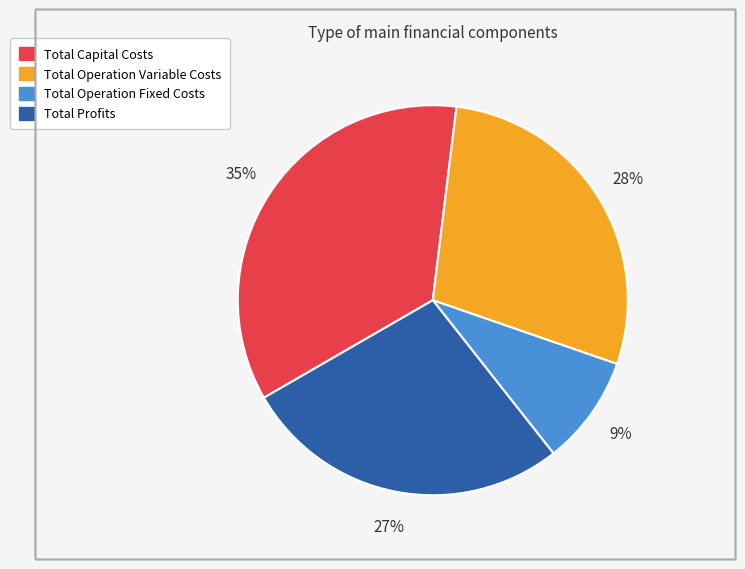

Approximately how many times larger is the value at Total Capital Costs compared to Total Operation Fixed Costs?

3.9